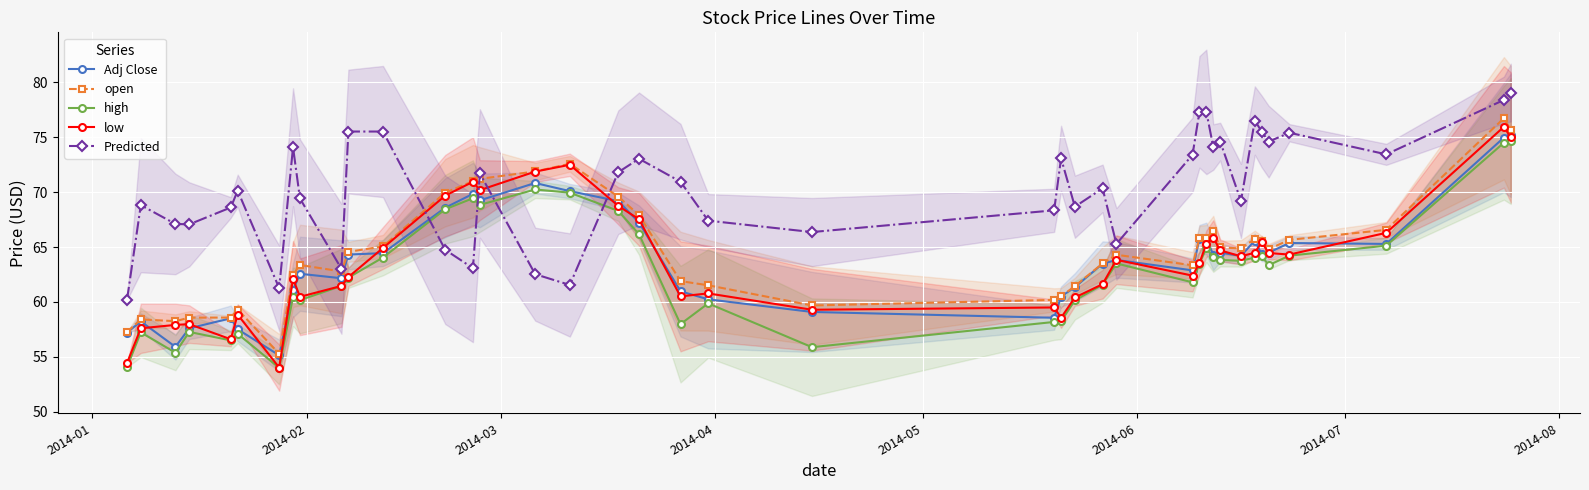

What is the lowest value of the low series?

54.0